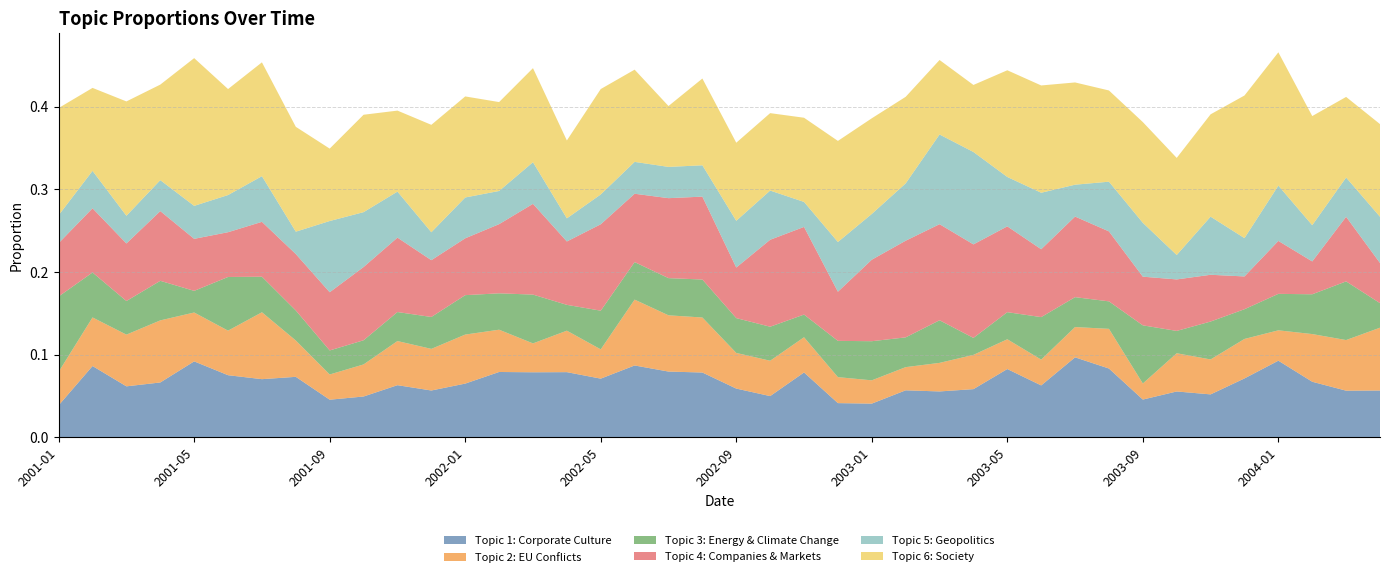

Reading left to right, what are all the values shown in this chart?

Topic 1: Corporate Culture: 2001-01=0.0	2001-02=0.1	2001-03=0.1	2001-04=0.1	2001-05=0.1	2001-06=0.1	2001-07=0.1	2001-08=0.1	2001-09=0.0	2001-10=0.0	2001-11=0.1	2001-12=0.1	2002-01=0.1	2002-02=0.1	2002-03=0.1	2002-04=0.1	2002-05=0.1	2002-06=0.1	2002-07=0.1	2002-08=0.1	2002-09=0.1	2002-10=0.0	2002-11=0.1	2002-12=0.0	2003-01=0.0	2003-02=0.1	2003-03=0.1	2003-04=0.1	2003-05=0.1	2003-06=0.1	2003-07=0.1	2003-08=0.1	2003-09=0.0	2003-10=0.1	2003-11=0.1	2003-12=0.1	2004-01=0.1	2004-02=0.1	2004-03=0.1	2004-04=0.1
Topic 2: EU Conflicts: 2001-01=0.0	2001-02=0.1	2001-03=0.1	2001-04=0.1	2001-05=0.1	2001-06=0.1	2001-07=0.1	2001-08=0.0	2001-09=0.0	2001-10=0.0	2001-11=0.1	2001-12=0.1	2002-01=0.1	2002-02=0.1	2002-03=0.0	2002-04=0.1	2002-05=0.0	2002-06=0.1	2002-07=0.1	2002-08=0.1	2002-09=0.0	2002-10=0.0	2002-11=0.0	2002-12=0.0	2003-01=0.0	2003-02=0.0	2003-03=0.0	2003-04=0.0	2003-05=0.0	2003-06=0.0	2003-07=0.0	2003-08=0.0	2003-09=0.0	2003-10=0.0	2003-11=0.0	2003-12=0.0	2004-01=0.0	2004-02=0.1	2004-03=0.1	2004-04=0.1
Topic 3: Energy & Climate Change: 2001-01=0.1	2001-02=0.1	2001-03=0.0	2001-04=0.0	2001-05=0.0	2001-06=0.1	2001-07=0.0	2001-08=0.0	2001-09=0.0	2001-10=0.0	2001-11=0.0	2001-12=0.0	2002-01=0.0	2002-02=0.0	2002-03=0.1	2002-04=0.0	2002-05=0.0	2002-06=0.0	2002-07=0.0	2002-08=0.0	2002-09=0.0	2002-10=0.0	2002-11=0.0	2002-12=0.0	2003-01=0.0	2003-02=0.0	2003-03=0.1	2003-04=0.0	2003-05=0.0	2003-06=0.1	2003-07=0.0	2003-08=0.0	2003-09=0.1	2003-10=0.0	2003-11=0.0	2003-12=0.0	2004-01=0.0	2004-02=0.0	2004-03=0.1	2004-04=0.0
Topic 4: Companies & Markets: 2001-01=0.1	2001-02=0.1	2001-03=0.1	2001-04=0.1	2001-05=0.1	2001-06=0.1	2001-07=0.1	2001-08=0.1	2001-09=0.1	2001-10=0.1	2001-11=0.1	2001-12=0.1	2002-01=0.1	2002-02=0.1	2002-03=0.1	2002-04=0.1	2002-05=0.1	2002-06=0.1	2002-07=0.1	2002-08=0.1	2002-09=0.1	2002-10=0.1	2002-11=0.1	2002-12=0.1	2003-01=0.1	2003-02=0.1	2003-03=0.1	2003-04=0.1	2003-05=0.1	2003-06=0.1	2003-07=0.1	2003-08=0.1	2003-09=0.1	2003-10=0.1	2003-11=0.1	2003-12=0.0	2004-01=0.1	2004-02=0.0	2004-03=0.1	2004-04=0.0
Topic 5: Geopolitics: 2001-01=0.0	2001-02=0.0	2001-03=0.0	2001-04=0.0	2001-05=0.0	2001-06=0.0	2001-07=0.1	2001-08=0.0	2001-09=0.1	2001-10=0.1	2001-11=0.1	2001-12=0.0	2002-01=0.0	2002-02=0.0	2002-03=0.1	2002-04=0.0	2002-05=0.0	2002-06=0.0	2002-07=0.0	2002-08=0.0	2002-09=0.1	2002-10=0.1	2002-11=0.0	2002-12=0.1	2003-01=0.1	2003-02=0.1	2003-03=0.1	2003-04=0.1	2003-05=0.1	2003-06=0.1	2003-07=0.0	2003-08=0.1	2003-09=0.1	2003-10=0.0	2003-11=0.1	2003-12=0.0	2004-01=0.1	2004-02=0.0	2004-03=0.0	2004-04=0.1
Topic 6: Society: 2001-01=0.1	2001-02=0.1	2001-03=0.1	2001-04=0.1	2001-05=0.2	2001-06=0.1	2001-07=0.1	2001-08=0.1	2001-09=0.1	2001-10=0.1	2001-11=0.1	2001-12=0.1	2002-01=0.1	2002-02=0.1	2002-03=0.1	2002-04=0.1	2002-05=0.1	2002-06=0.1	2002-07=0.1	2002-08=0.1	2002-09=0.1	2002-10=0.1	2002-11=0.1	2002-12=0.1	2003-01=0.1	2003-02=0.1	2003-03=0.1	2003-04=0.1	2003-05=0.1	2003-06=0.1	2003-07=0.1	2003-08=0.1	2003-09=0.1	2003-10=0.1	2003-11=0.1	2003-12=0.2	2004-01=0.2	2004-02=0.1	2004-03=0.1	2004-04=0.1